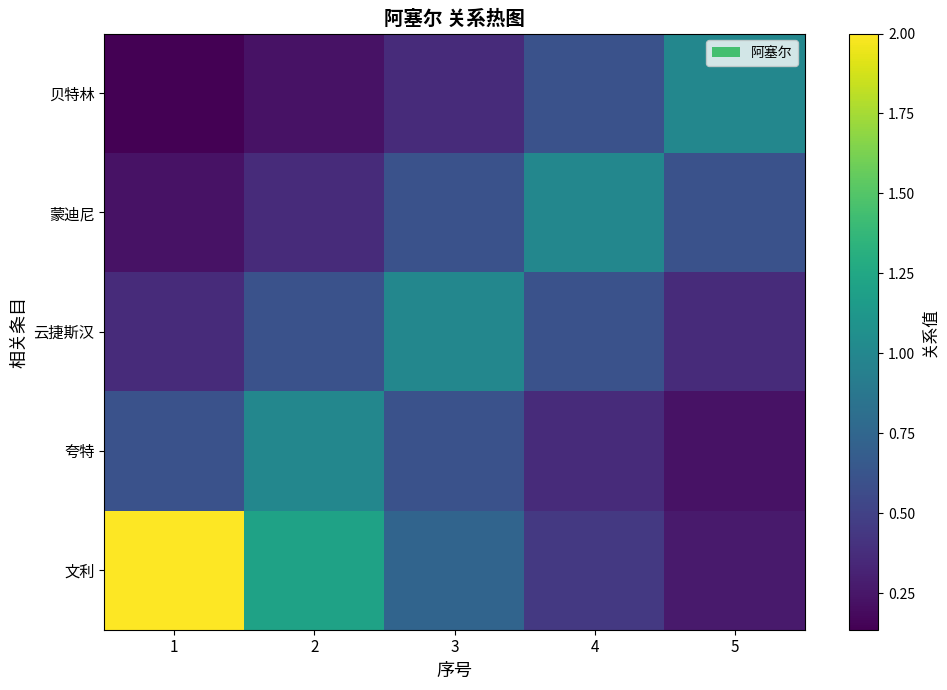

Reading left to right, transcribe all the data shown in this chart.

文利: 1=2.0	2=1.2	3=0.7	4=0.4	5=0.3
夸特: 1=0.6	2=1.0	3=0.6	4=0.4	5=0.2
云捷斯汉: 1=0.4	2=0.6	3=1.0	4=0.6	5=0.4
蒙迪尼: 1=0.2	2=0.4	3=0.6	4=1.0	5=0.6
贝特林: 1=0.1	2=0.2	3=0.4	4=0.6	5=1.0